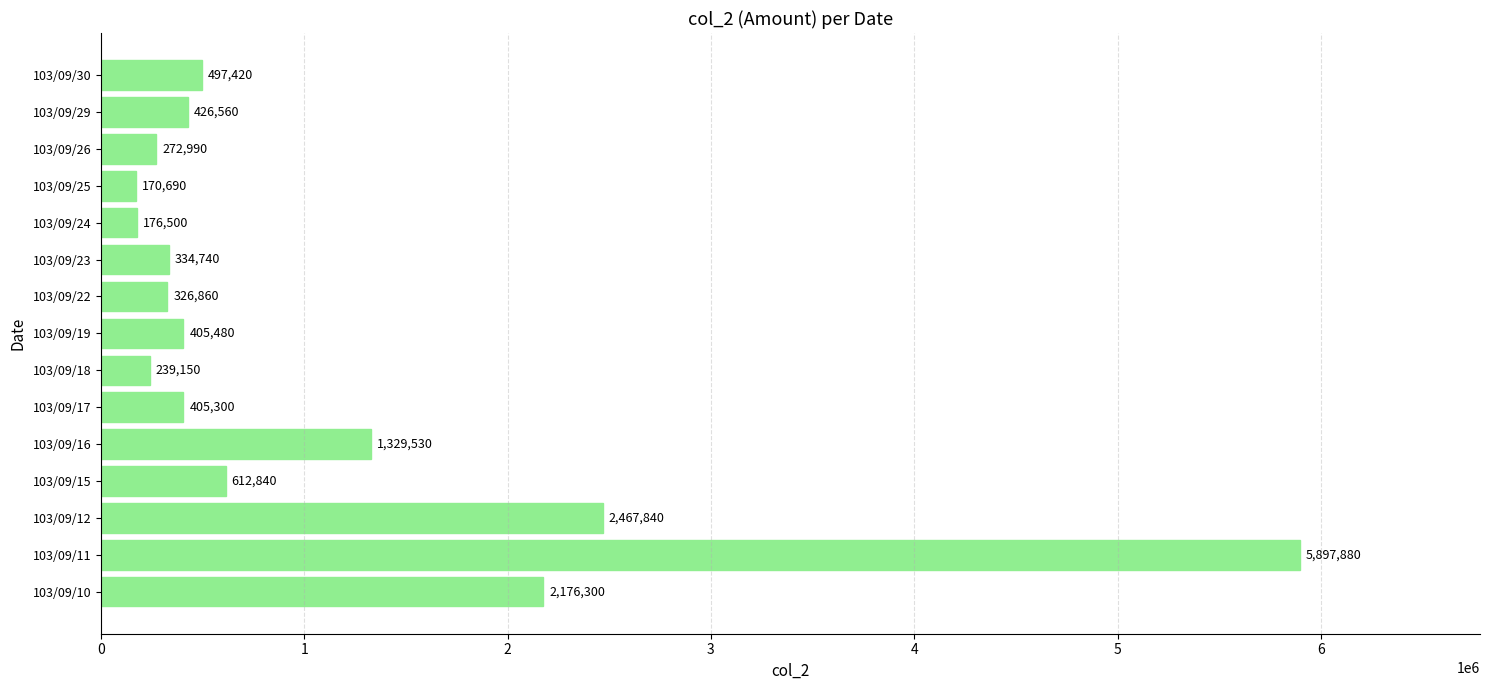

What is the difference between the maximum and minimum values?

5727190